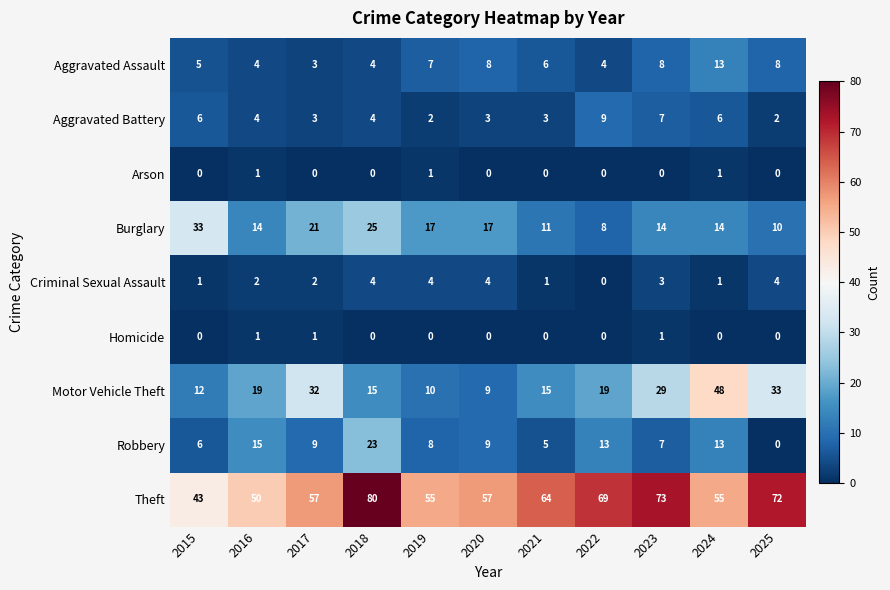

Which label corresponds to the largest value in the chart?

2018